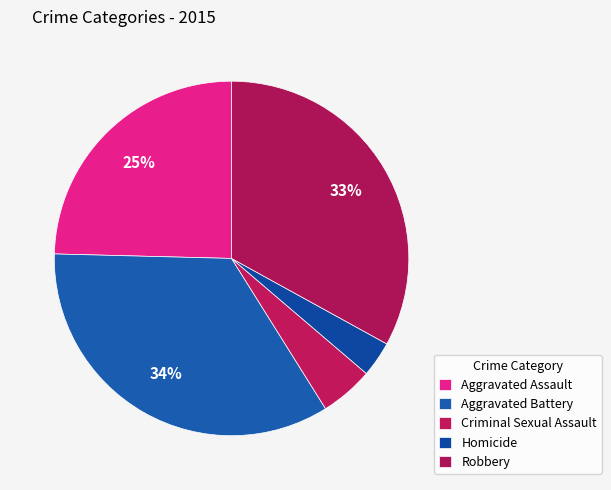

To the nearest percent, what portion does Criminal Sexual Assault represent?

5%